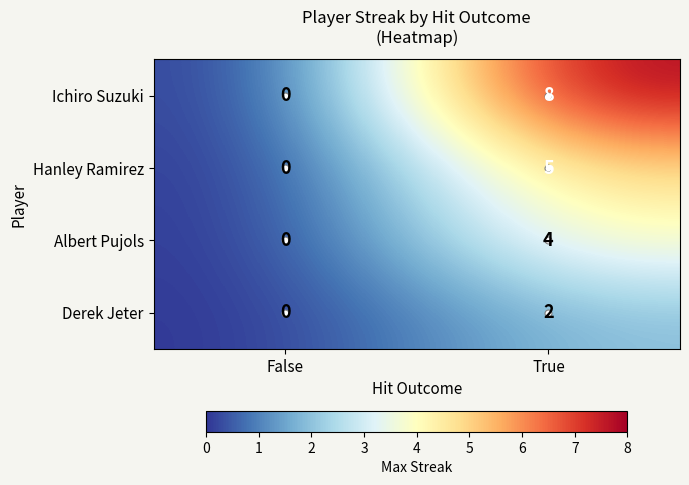

Which series changed the most between False and True?

Ichiro Suzuki